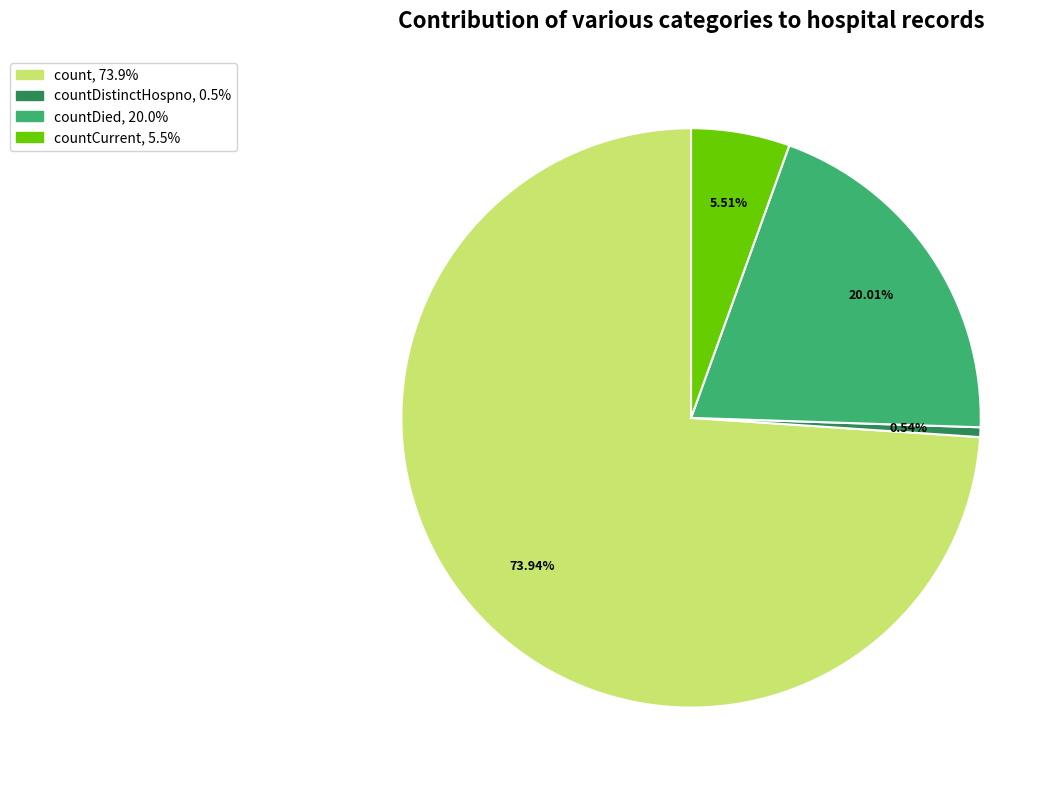

Does any single category account for the majority?

Yes